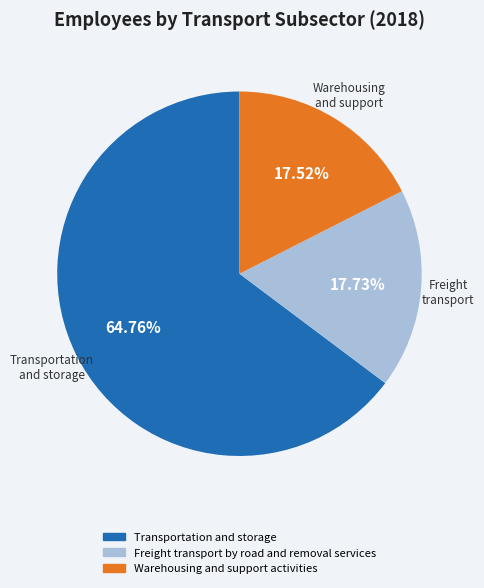

Do Freight transport by road and removal services and Warehousing and support activities together represent more than half of the pie?

No